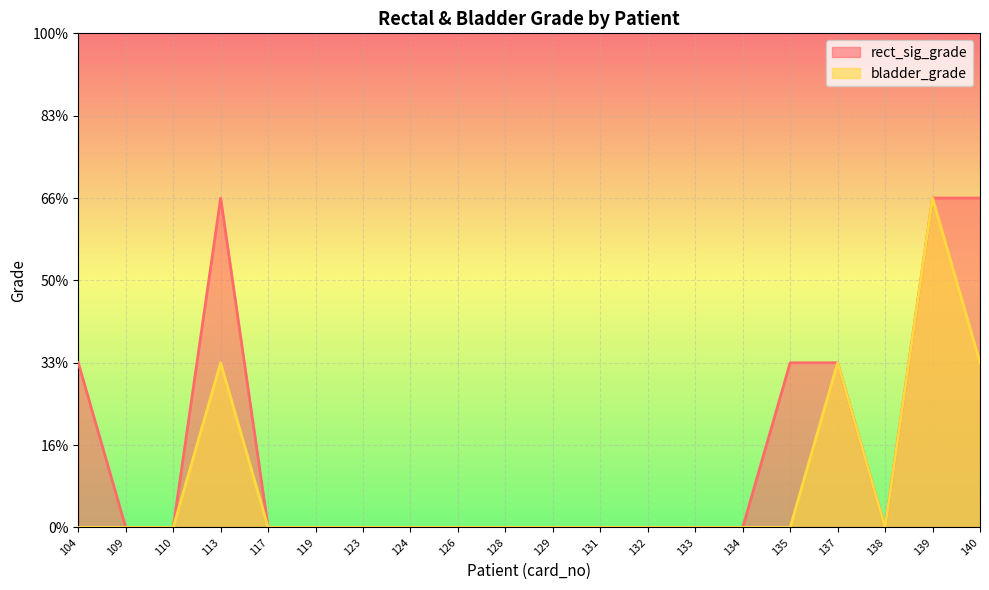

At which label does rect_sig_grade reach its peak?

113